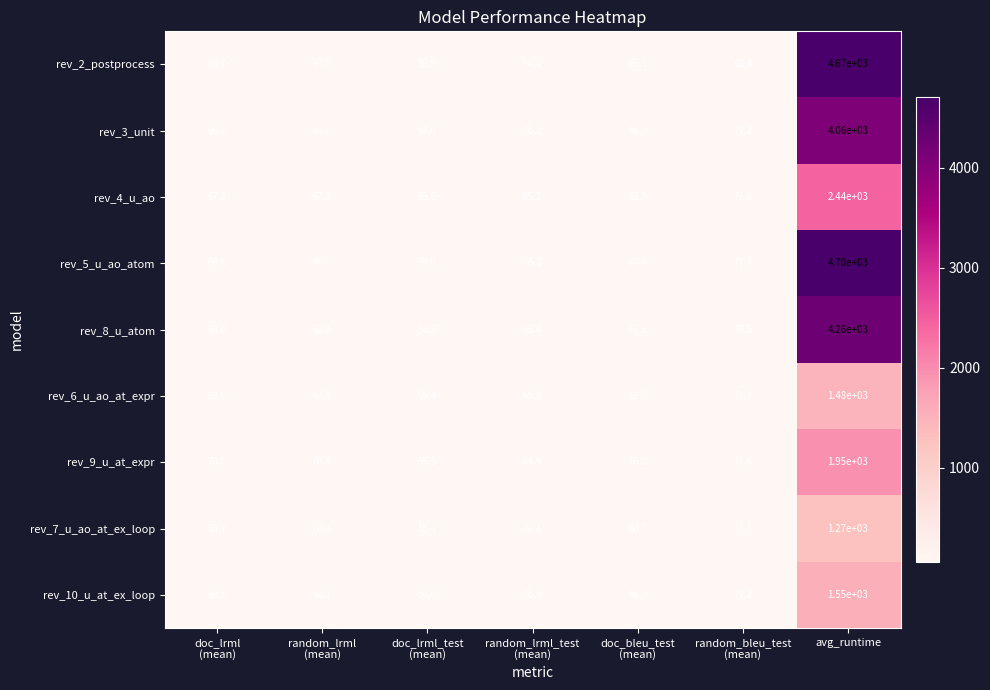

Which series has the widest spread of values?

rev_5_u_ao_atom